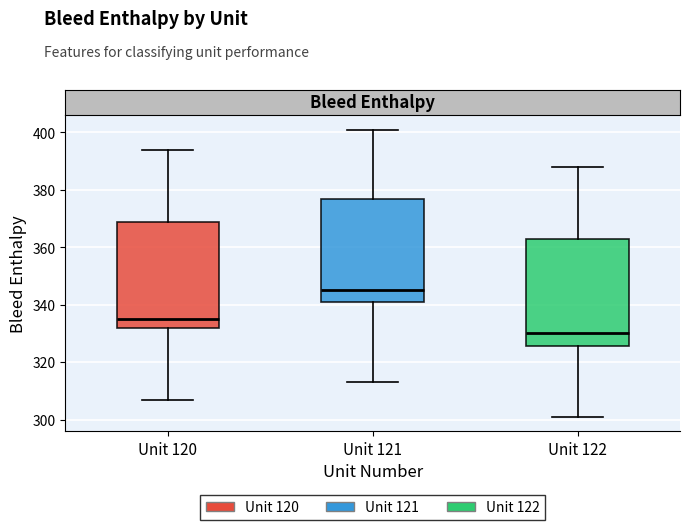

Reading left to right, transcribe this box plot: for each box, give where its median line is, the range the box spans, and where its two whiskers end, as read against the y-axis. The values are not printed on the chart, so give them approximately, as read against the axis.

Unit 120: median 336, box 332 to 370, whiskers 308 to 394
Unit 121: median 346, box 342 to 378, whiskers 314 to 402
Unit 122: median 330, box 326 to 364, whiskers 302 to 388